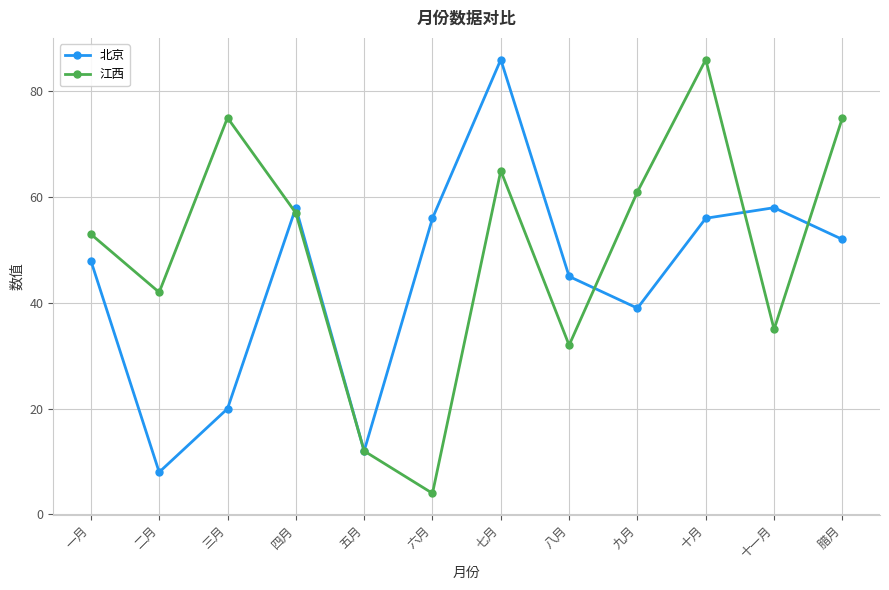

At 八月, list the series in order from largest to smallest.

北京, 江西